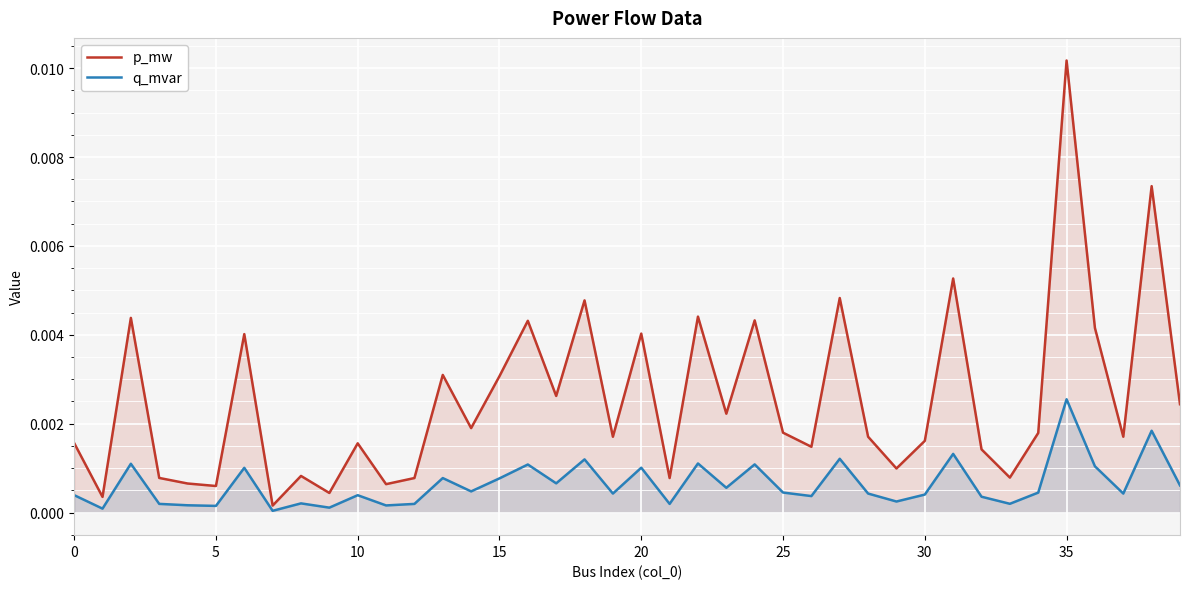

How many lines are shown in the chart?

2